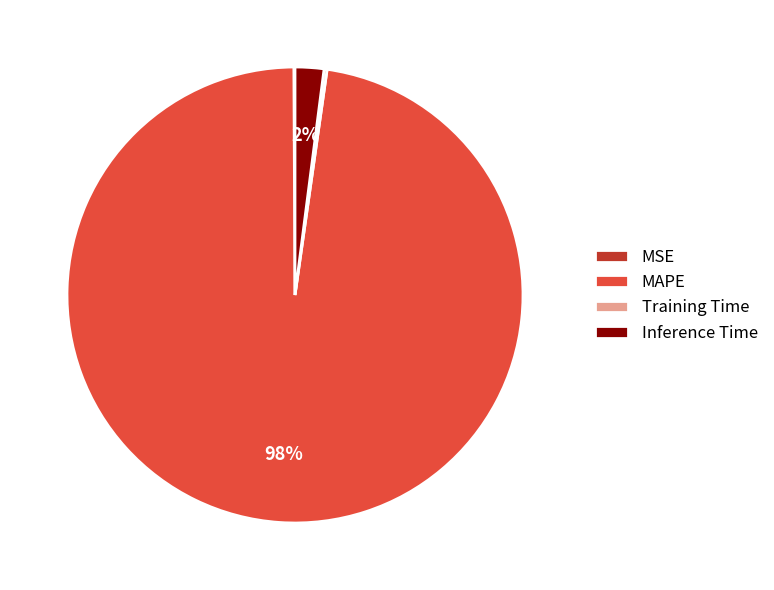

Between Inference Time and MAPE, which is larger?

MAPE